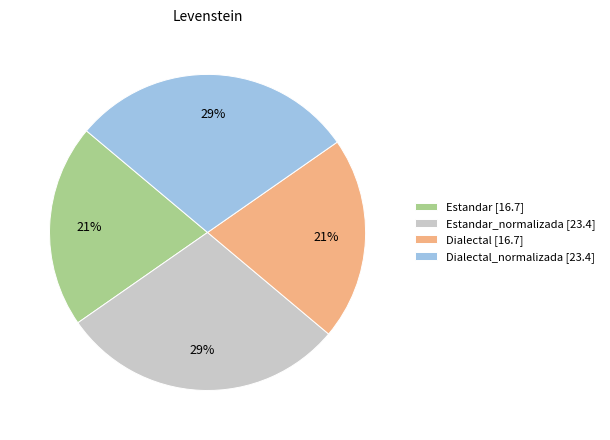

Does Estandar_normalizada [23.4] account for over 50% of the chart?

No